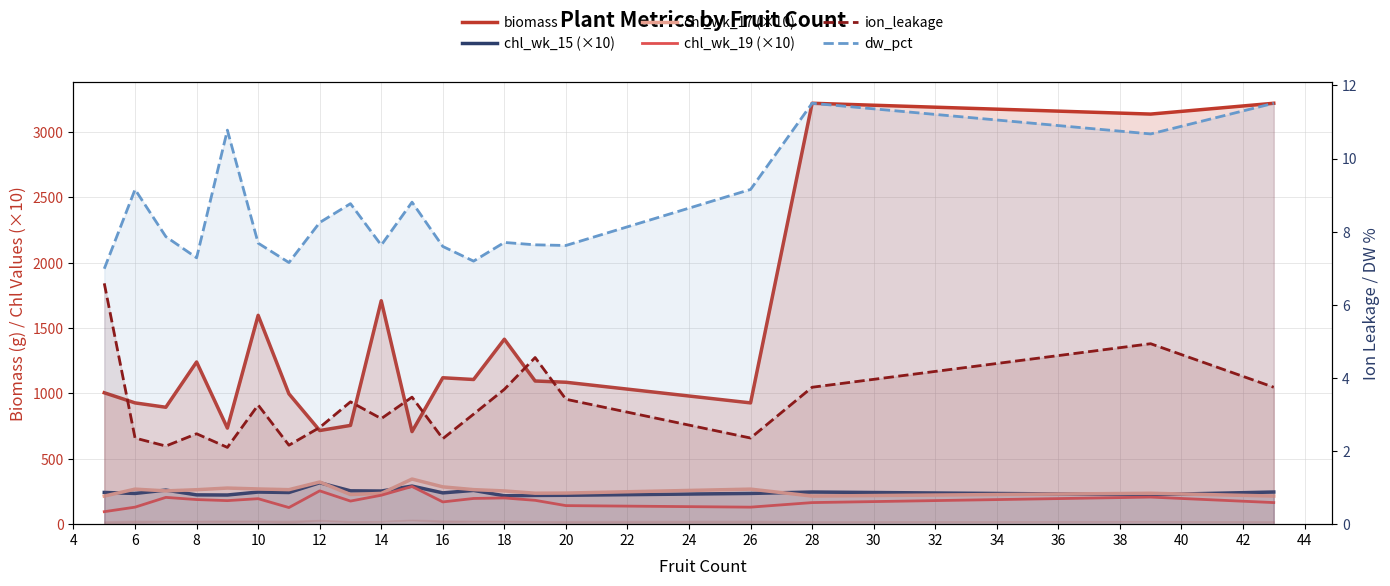

What is the minimum value for ion_leakage?

2.1